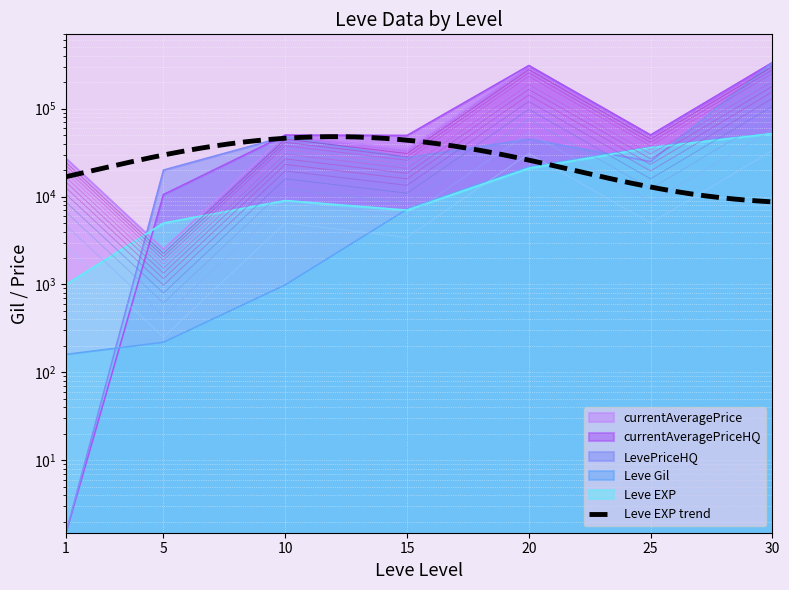

Between 15 and 30, which is larger?

30